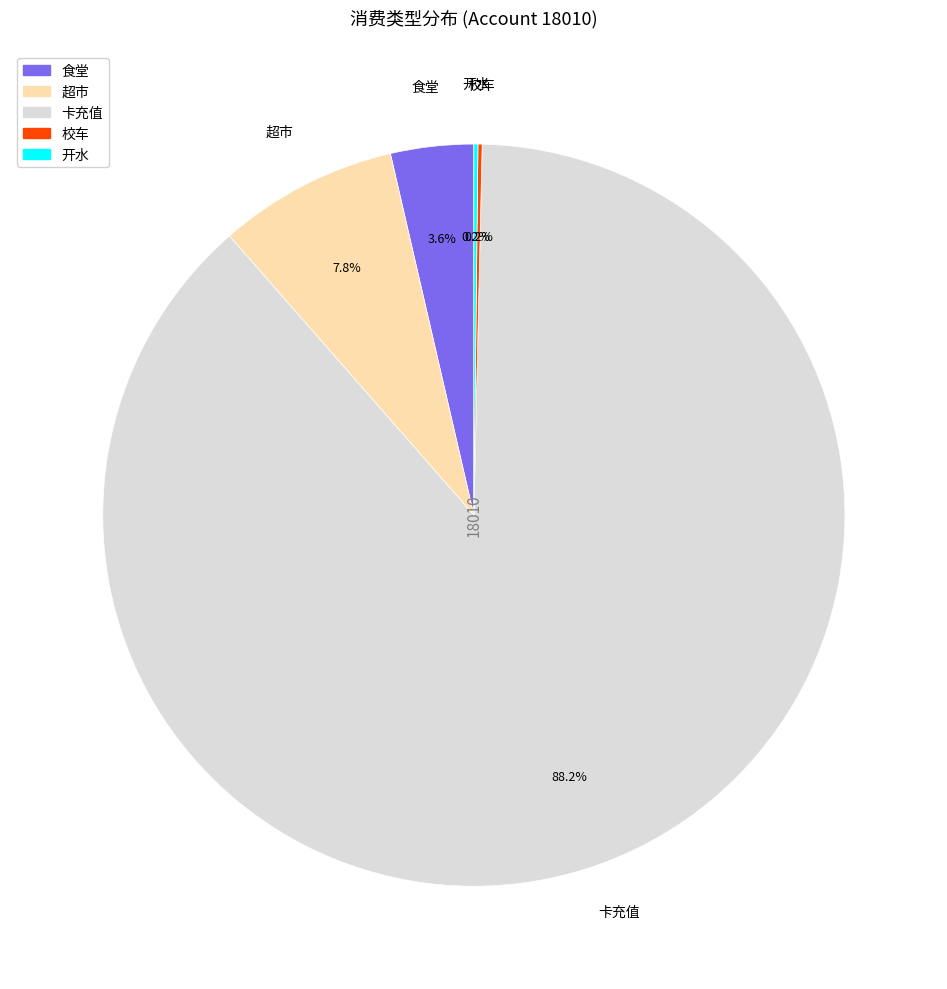

Does any single category account for the majority?

Yes